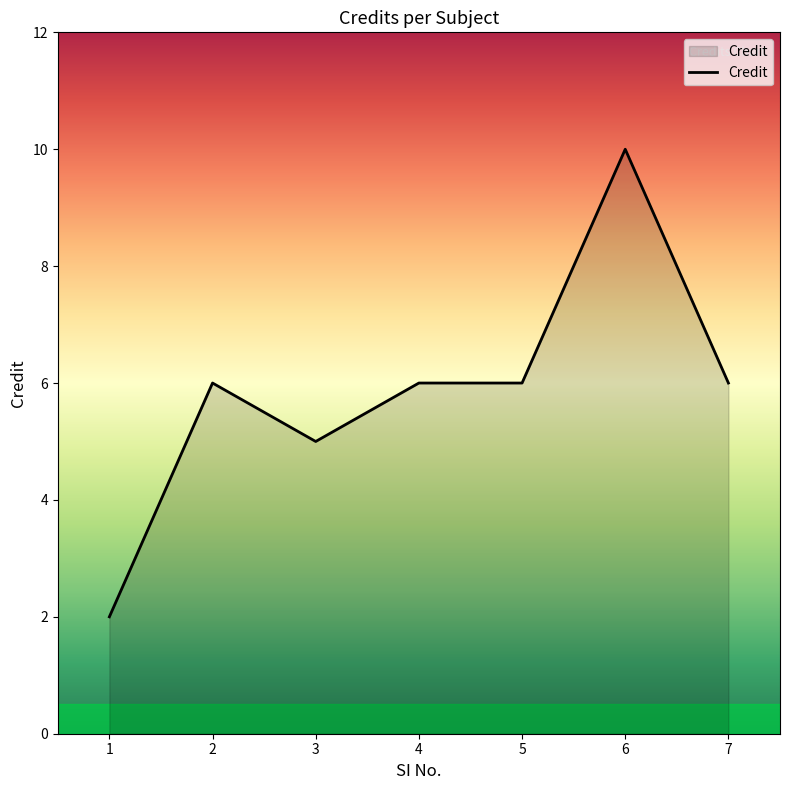

What is the ratio of the value at 7 to the value at 3?

1.2